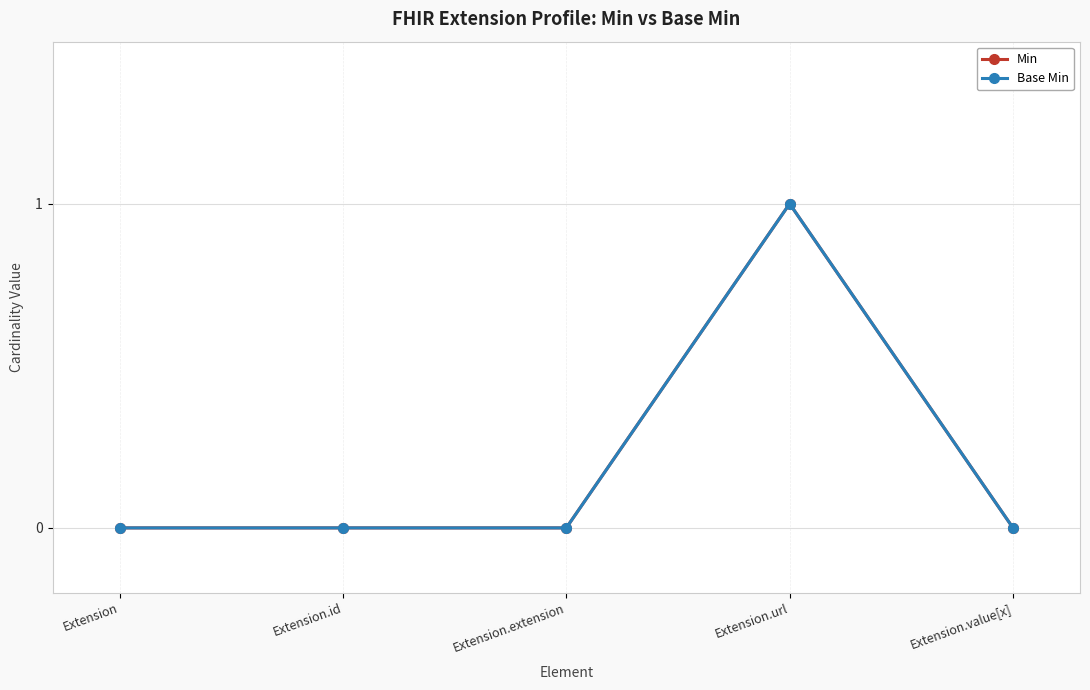

Where is the first local maximum for Min?

Extension.url